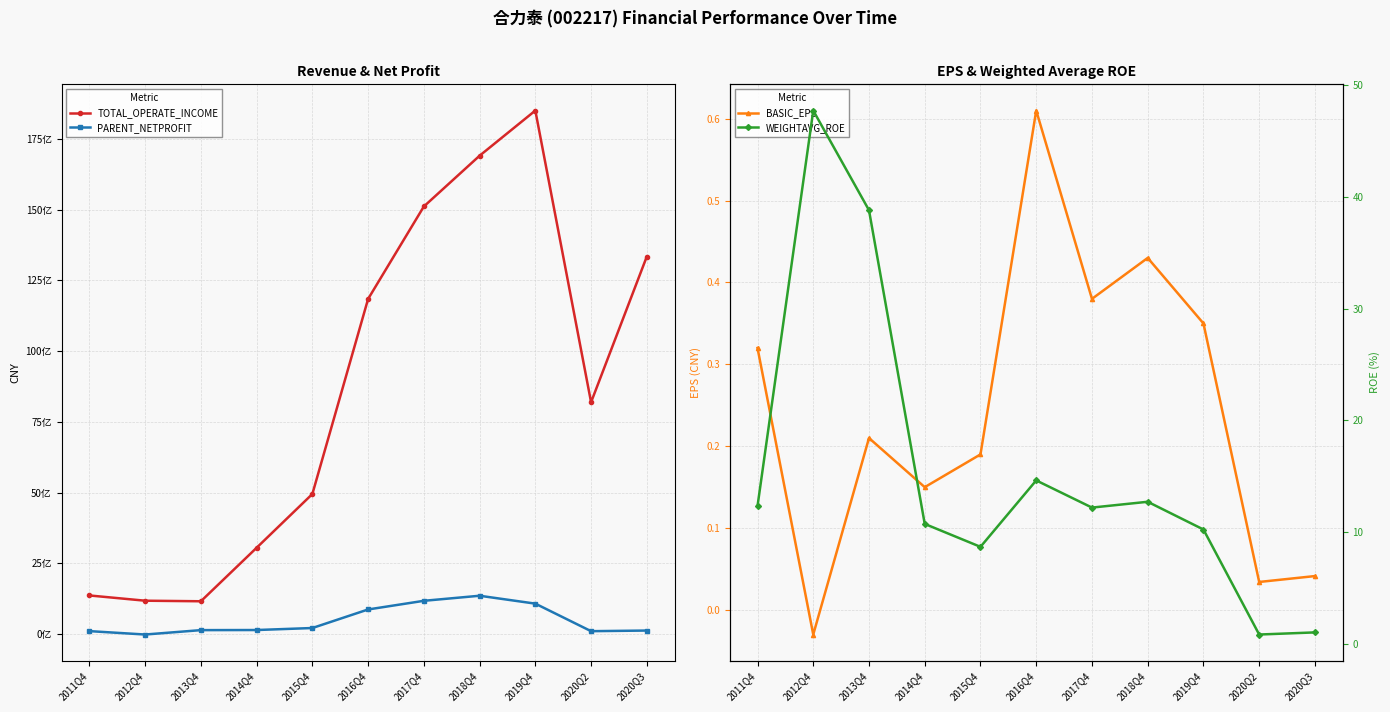

Read the BASIC_EPS value at 2016Q4.

0.6